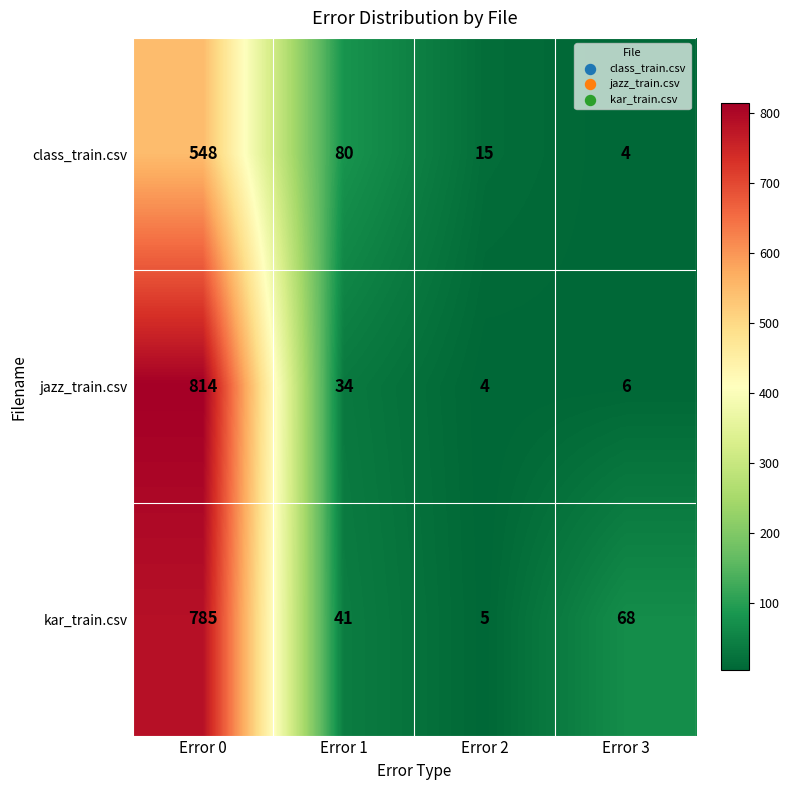

Is it true that class_train.csv equals 15 at Error 2?

True